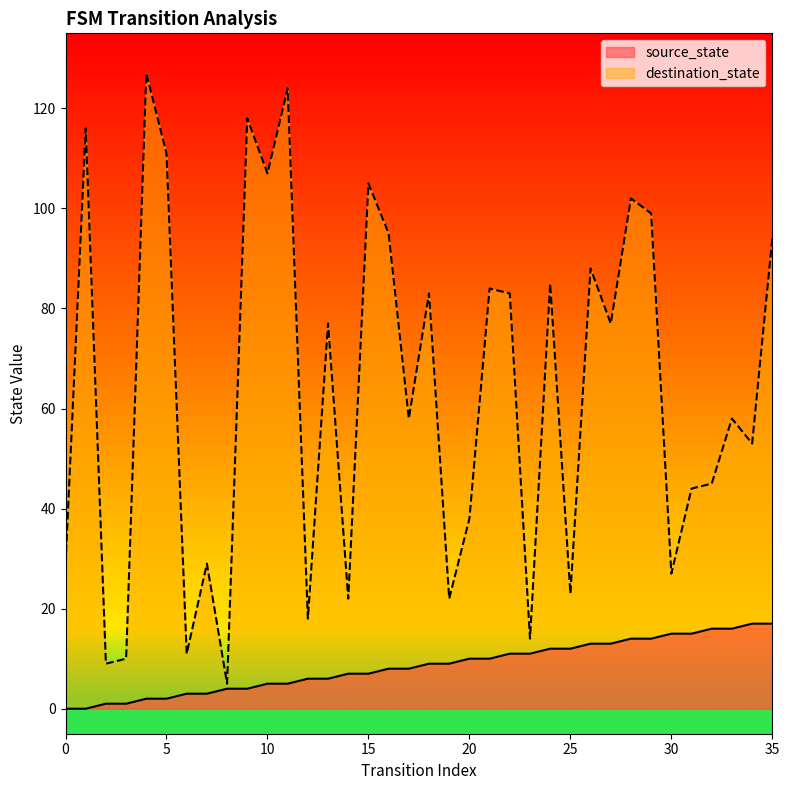

Rank the series by their average value, from lowest to highest.

source_state, destination_state